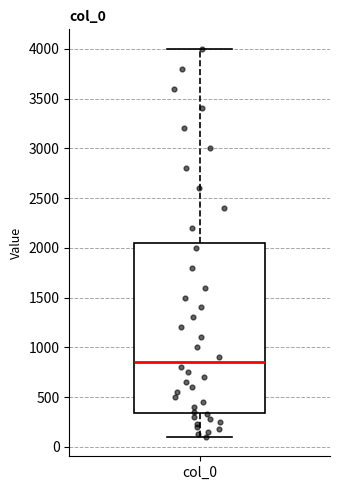

Read this box plot against the y-axis: the position of the median line, the range covered by the box, and the ends of both whiskers. The values are not printed on the chart, so give them approximately, as read against the axis.

median 850, box 350 to 2050, whiskers 100 to 4000